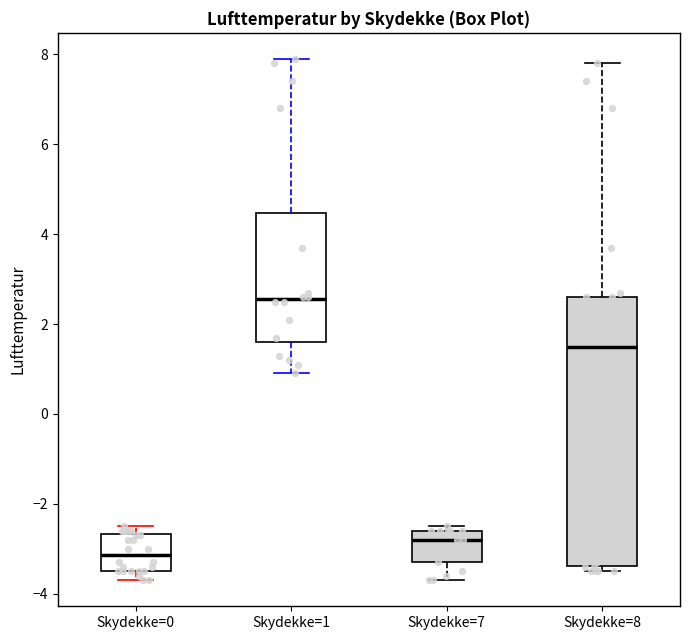

Reading left to right, transcribe this box plot: for each box, give where its median line is, the range the box spans, and where its two whiskers end, as read against the y-axis. The values are not printed on the chart, so give them approximately, as read against the axis.

Skydekke=0: median -3.2, box -3.4 to -2.6, whiskers -3.6 to -2.4
Skydekke=1: median 2.6, box 1.6 to 4.4, whiskers 1.0 to 8.0
Skydekke=7: median -2.8, box -3.2 to -2.6, whiskers -3.6 to -2.4
Skydekke=8: median 1.6, box -3.4 to 2.6, whiskers -3.4 (just below the box's lower edge) to 7.8